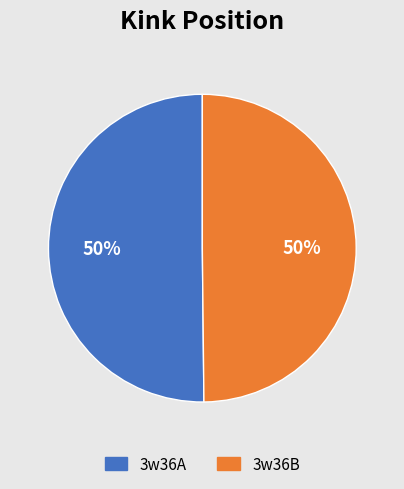

Is it true that 3w36B is 50% of the pie?

True